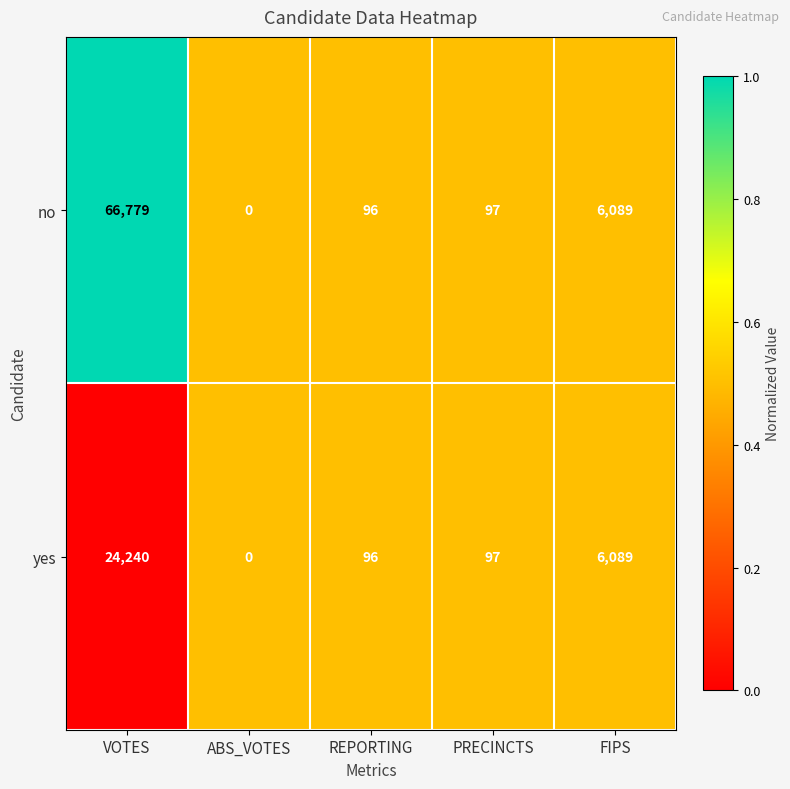

At which category is the sum across all series the highest?

VOTES